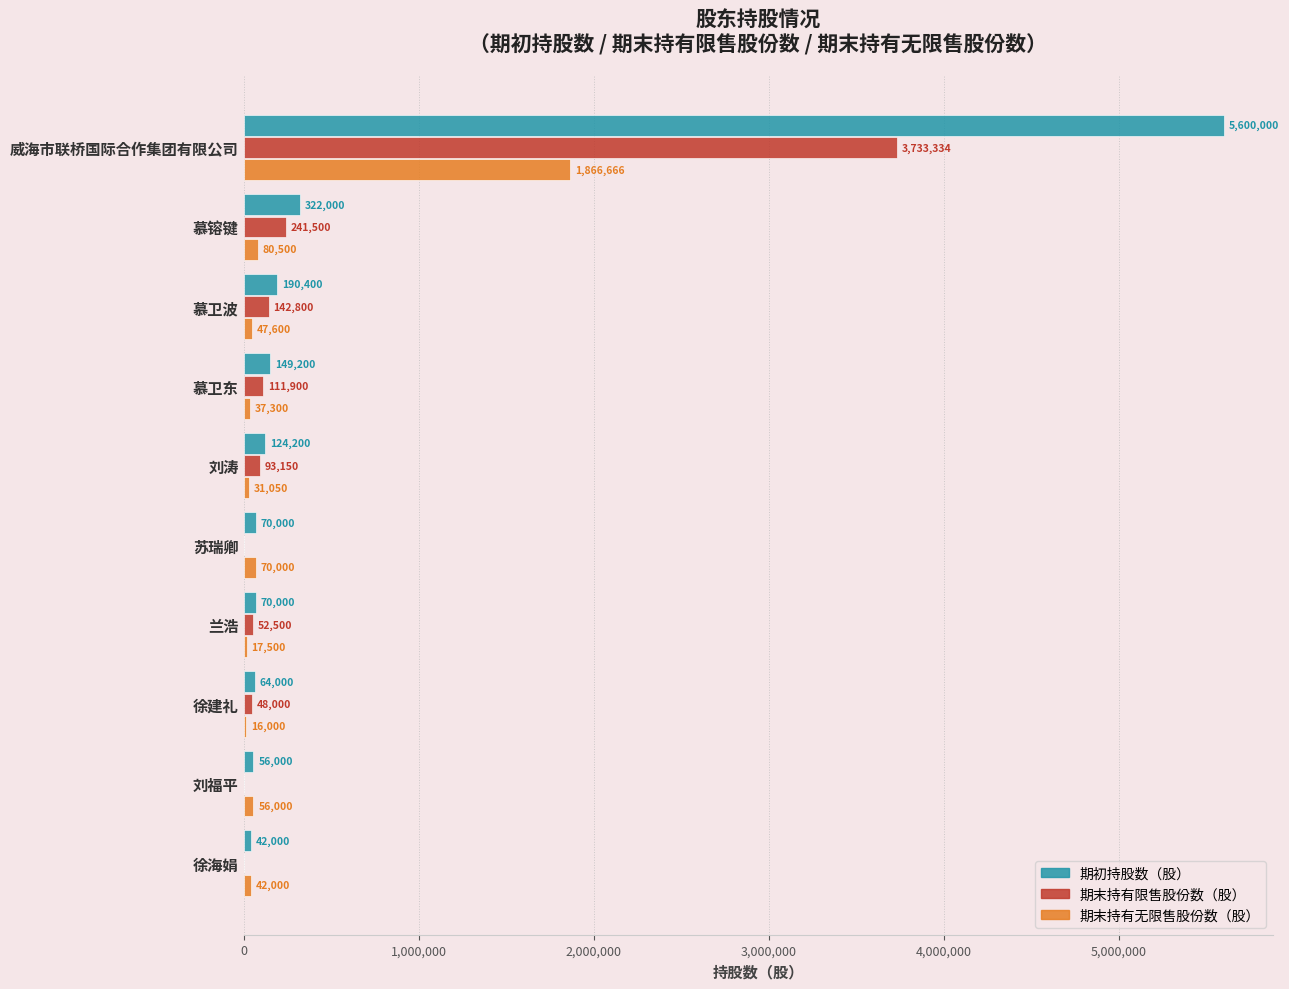

What is the sum of the 期末持有限售股份数（股） values at 徐建礼 and 慕卫波?

190800